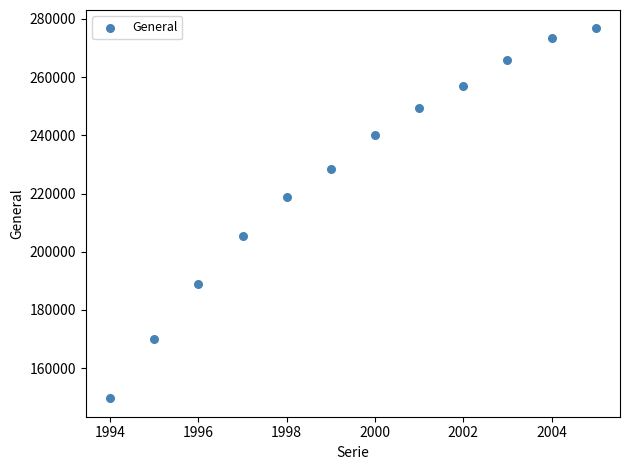

What is the average X value?

2000